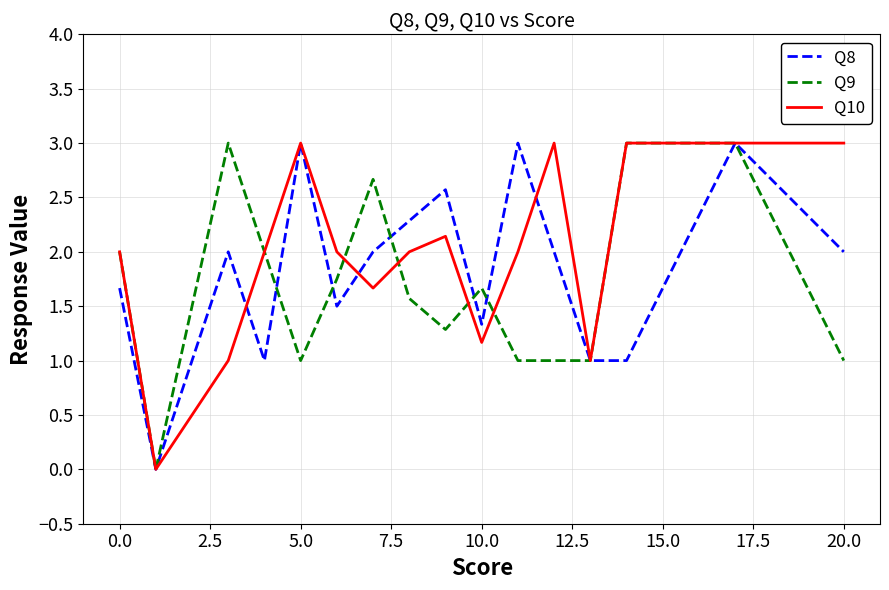

What is the highest value of the Q8 series?

3.0